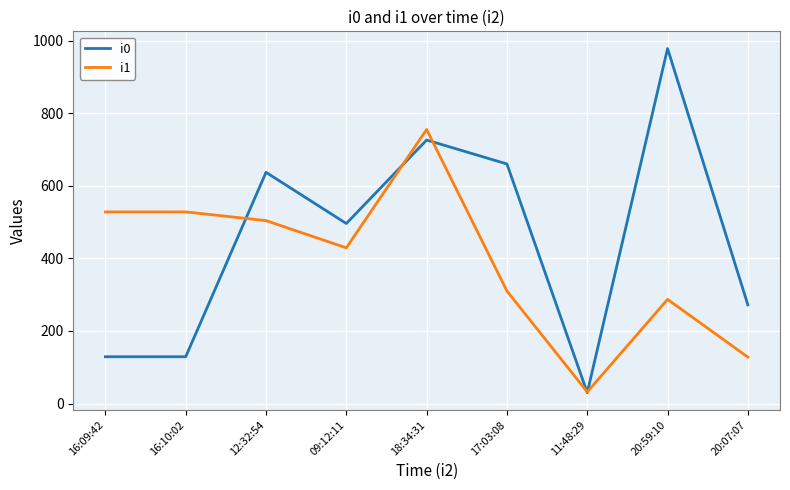

True or false: i1 has a value of 128 at 20:07:07.

True